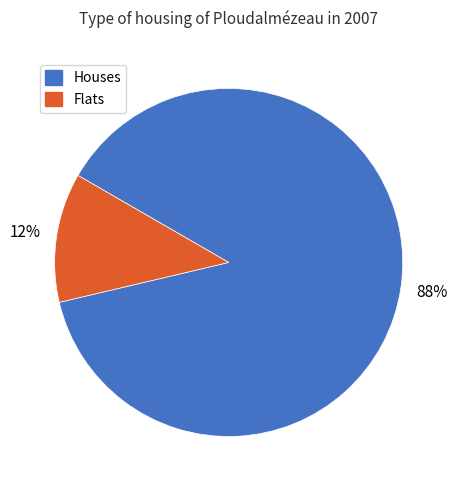

To the nearest percent, what is the difference between the largest and smallest slice percentages?

76%